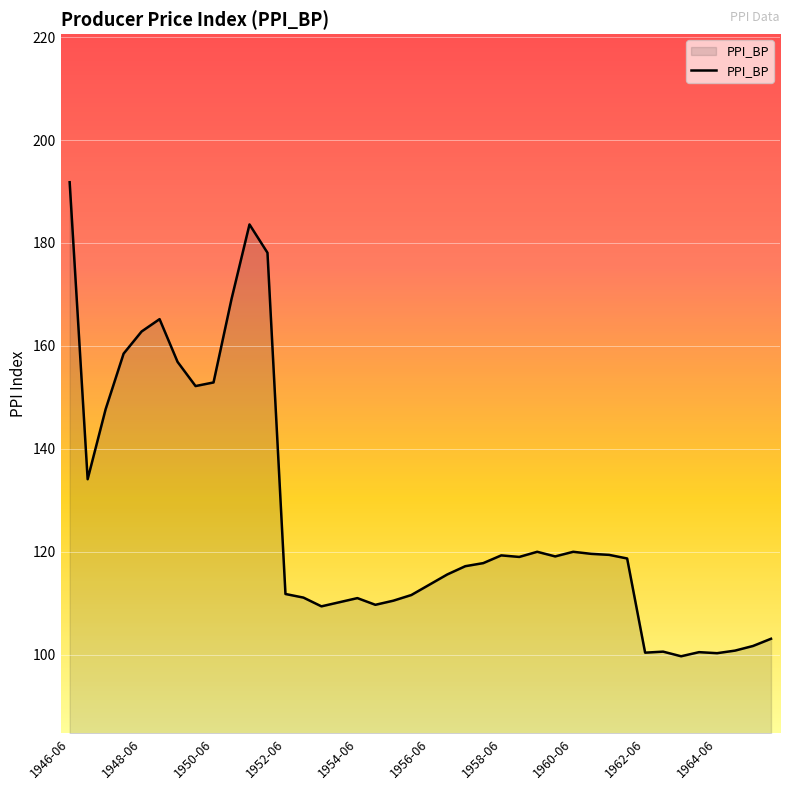

What is the greatest value displayed?

191.8